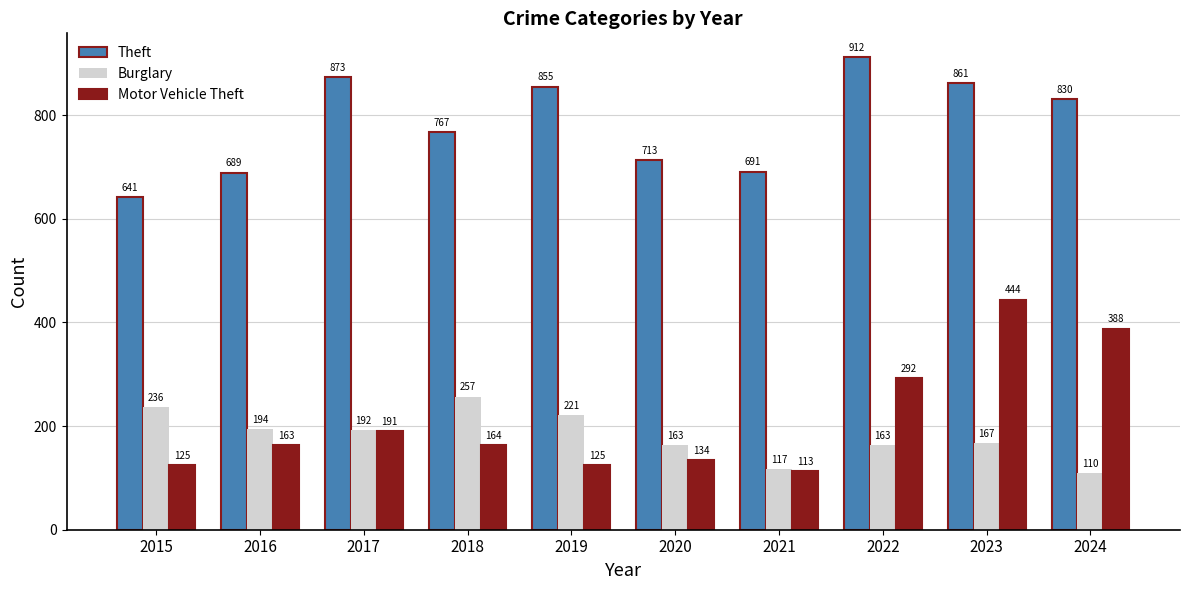

How many bars are there in each group?

3